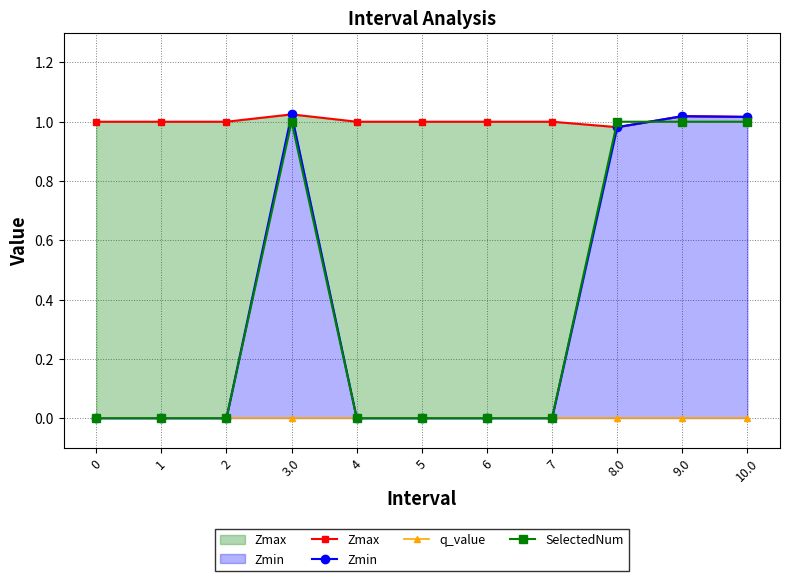

The value of Zmax at 0 is 0.3. True or false?

False